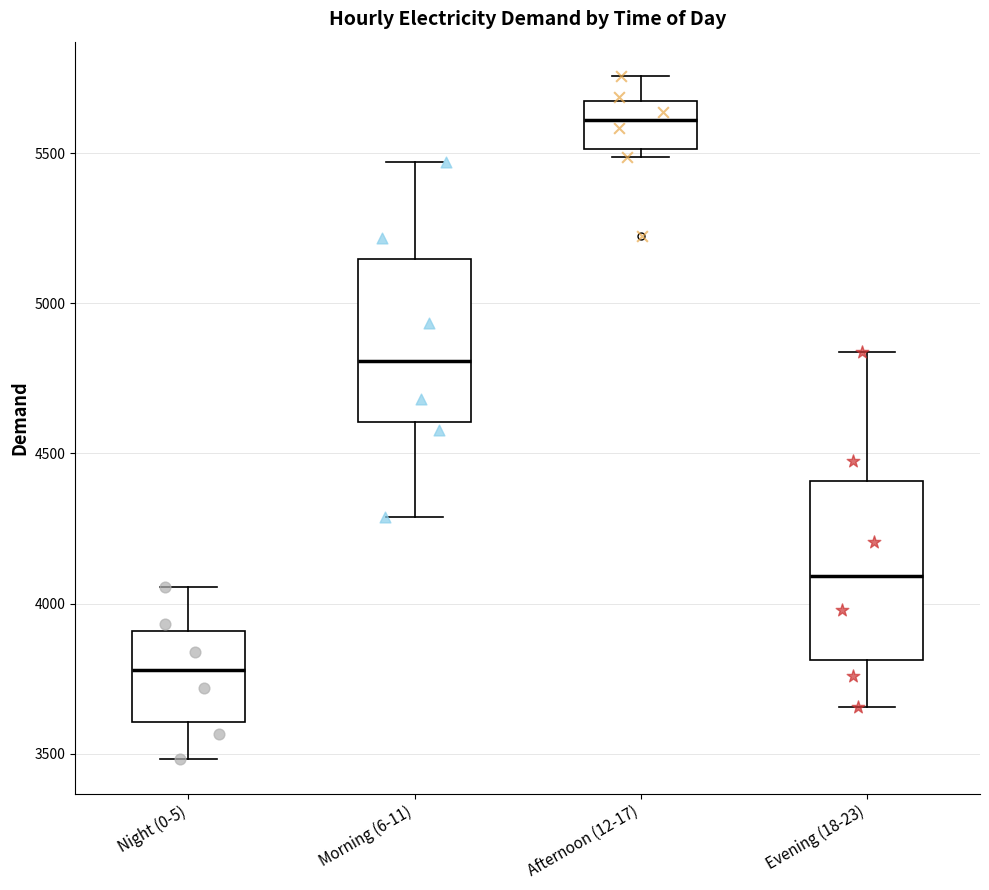

Where does the upper whisker of the box for Evening (18-23) end on the y-axis? The values are not printed on the chart, so give them approximately, as read against the axis.

4850